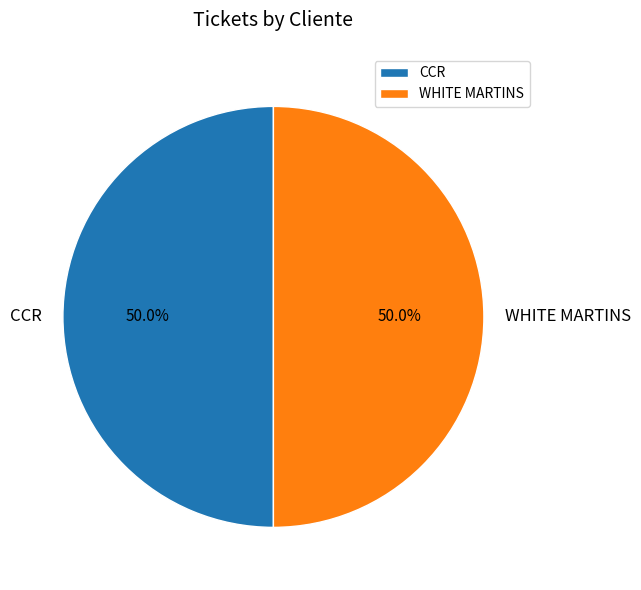

What is the ratio of the value at WHITE MARTINS to the value at CCR?

1.0